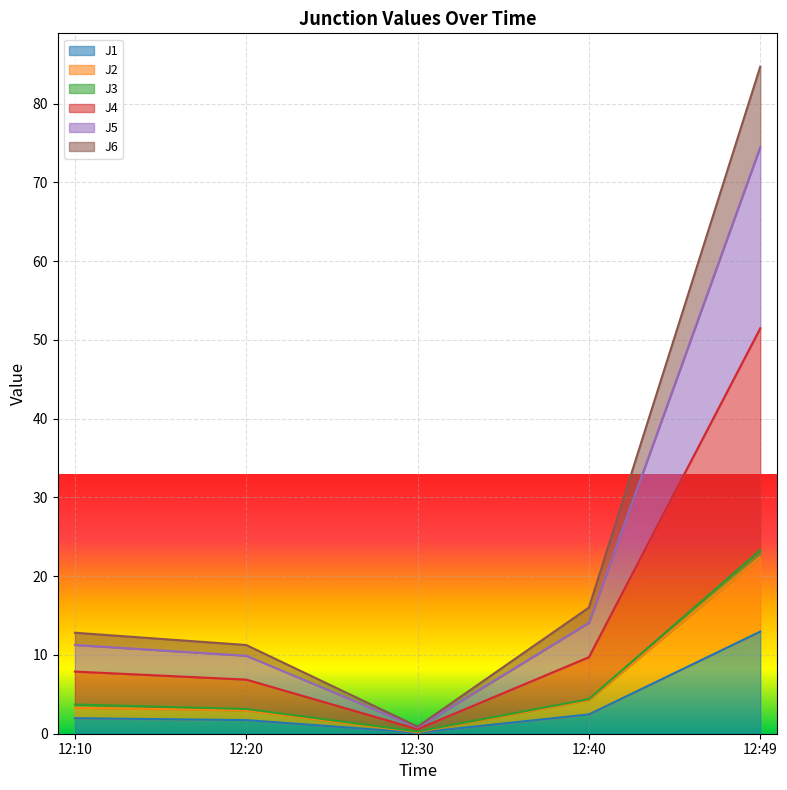

What is the greatest value displayed?

84.7